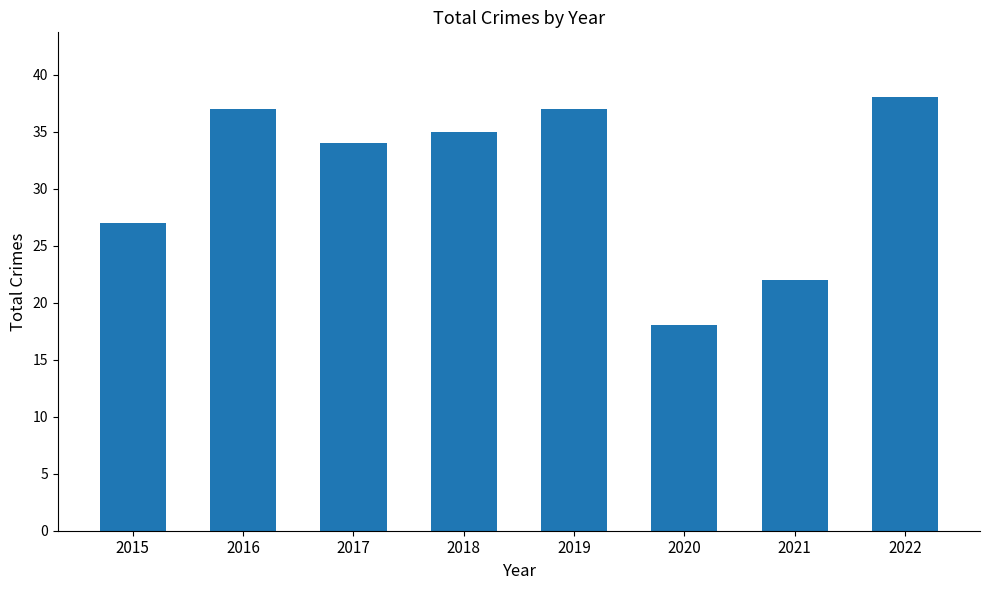

The chart shows a value of 58 at 2017. True or false?

False